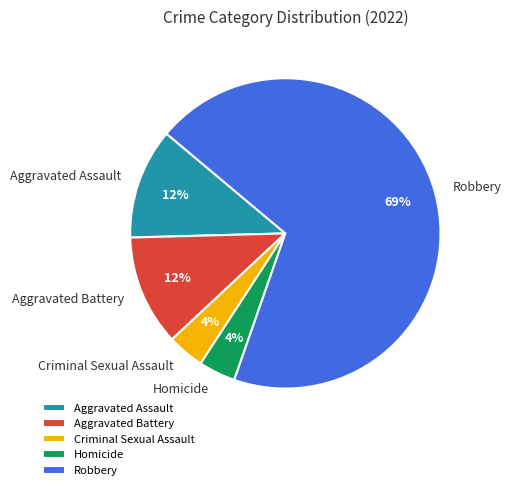

Is there any slice that represents more than half of the pie?

Yes